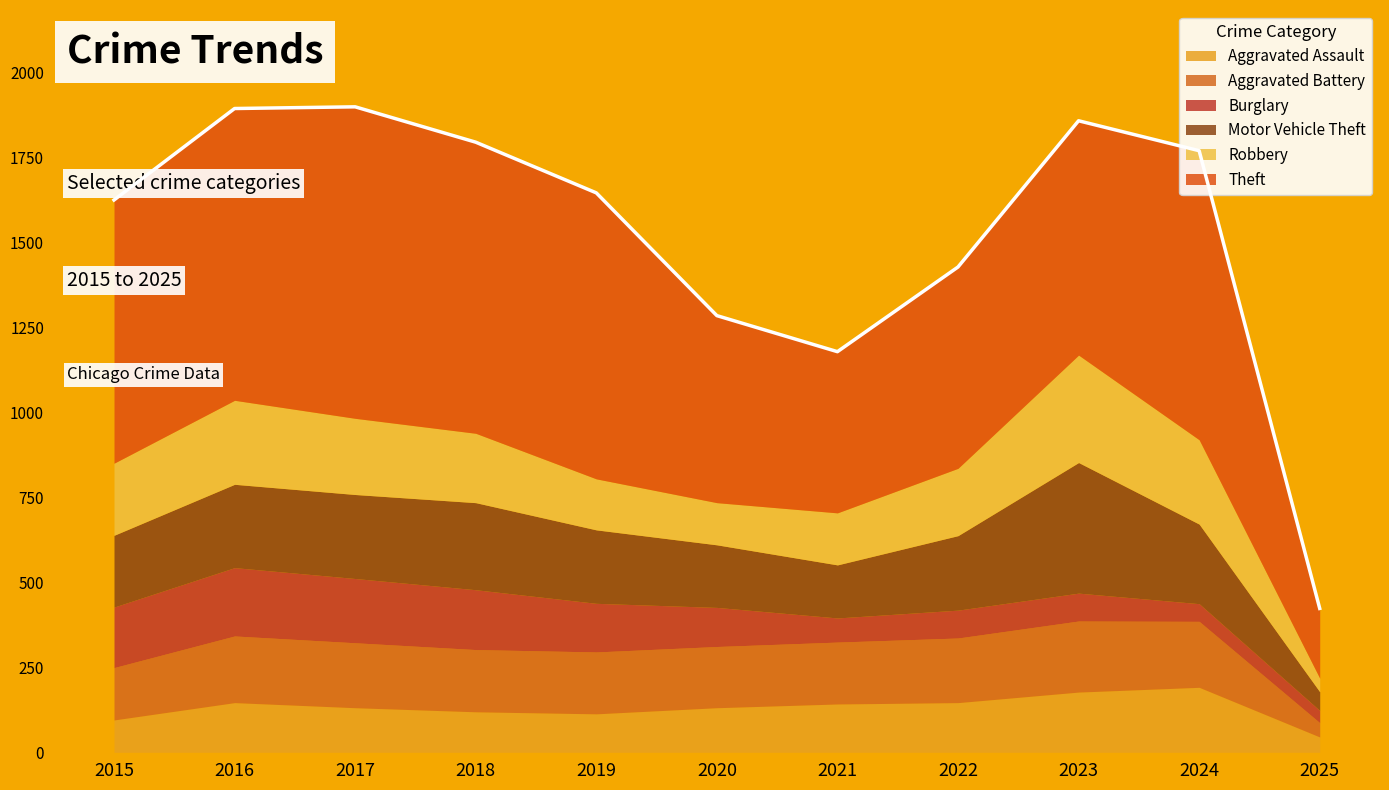

What are all the series names shown in the legend?

Aggravated Assault, Aggravated Battery, Burglary, Motor Vehicle Theft, Robbery, Theft